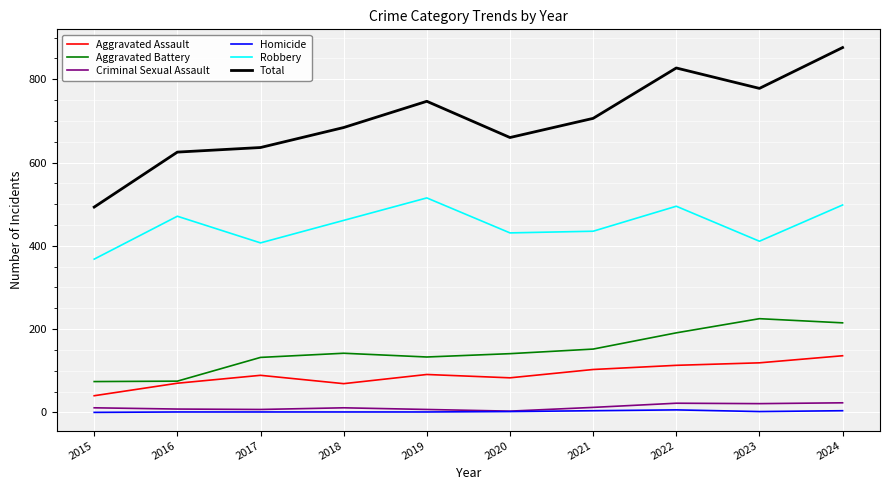

True or false: Aggravated Assault has a value of 91 at 2019.

True